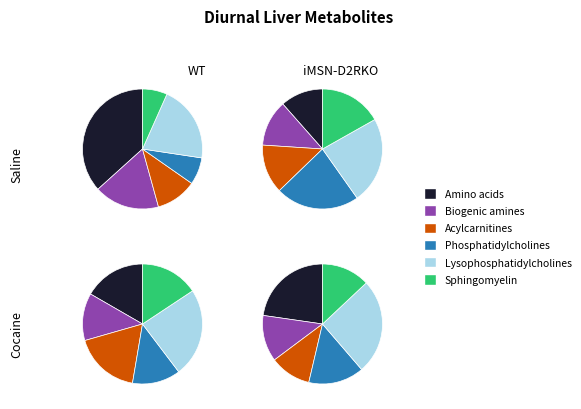

Does any single category account for the majority?

No